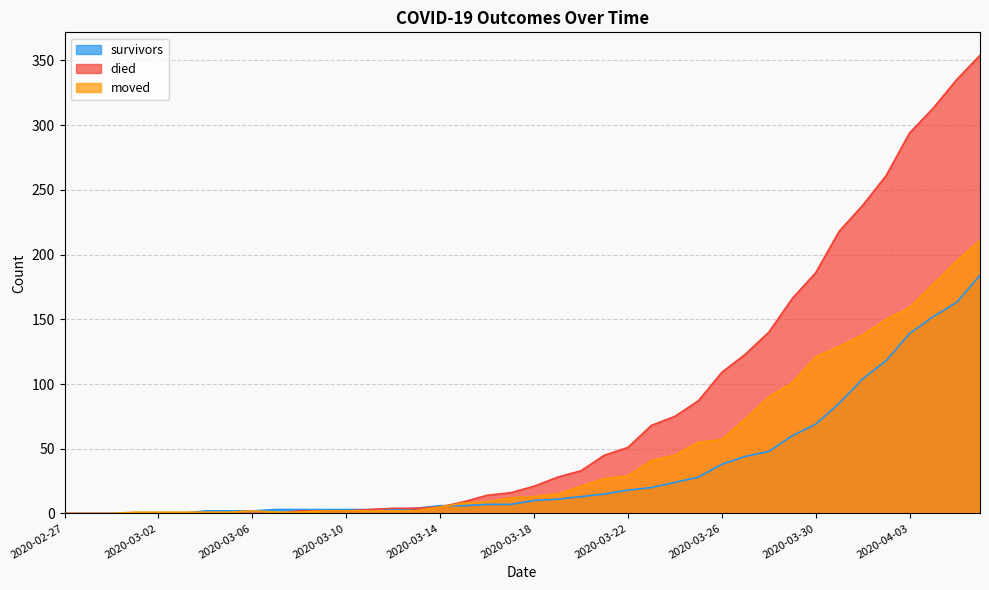

At how many categories does at least one series exceed 247?

5